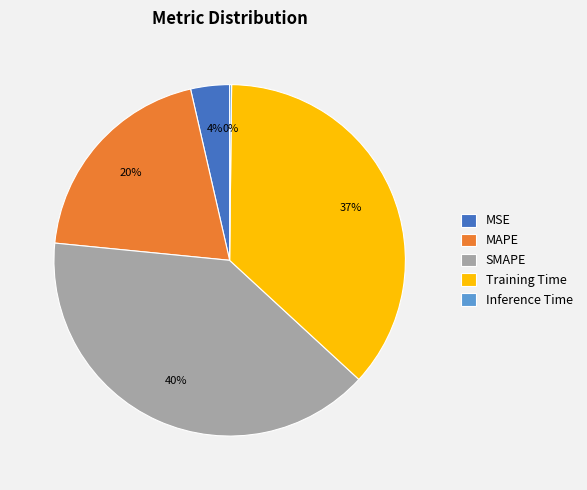

Which slice is the largest?

SMAPE